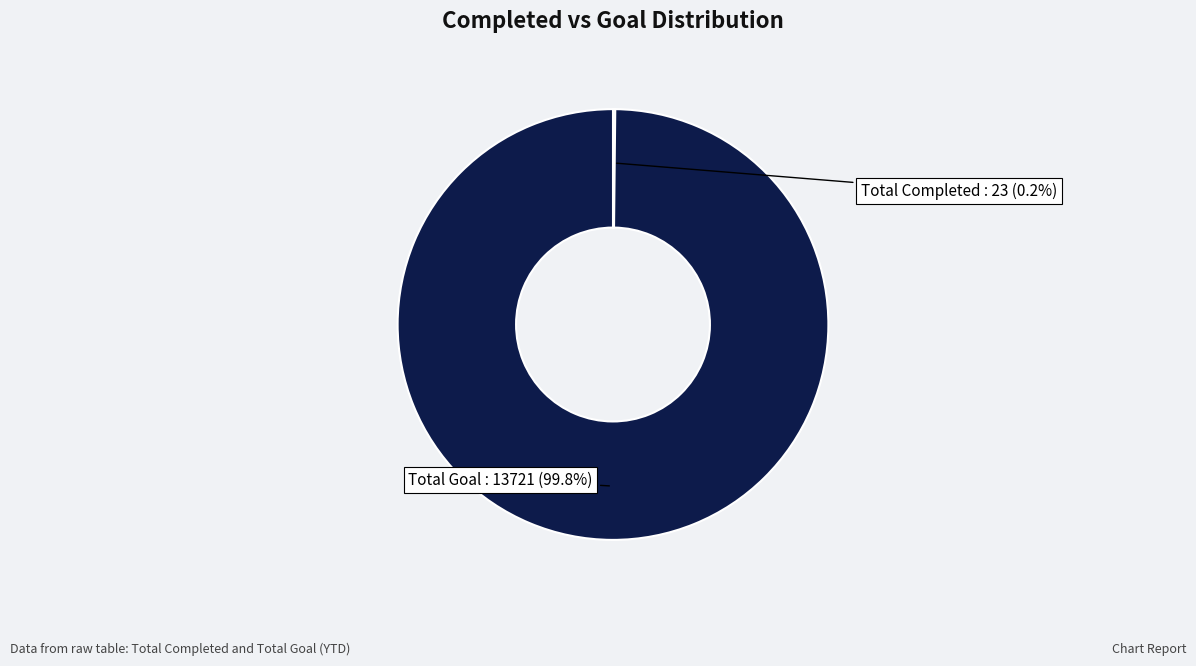

Is there any slice that represents more than half of the pie?

Yes